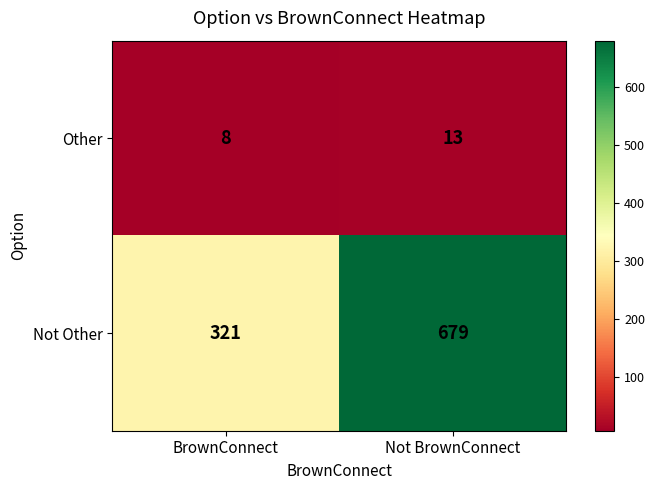

What is the spread (max minus min) of values at BrownConnect?

313